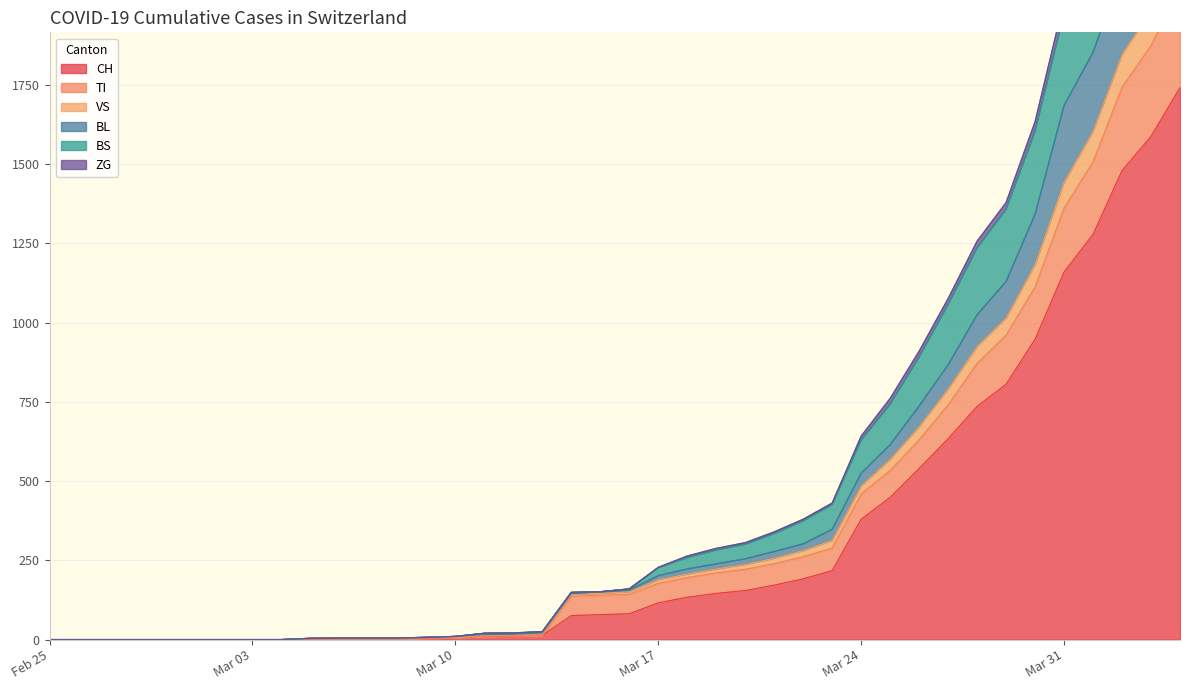

The value of CH at Feb 25 is 0. True or false?

True